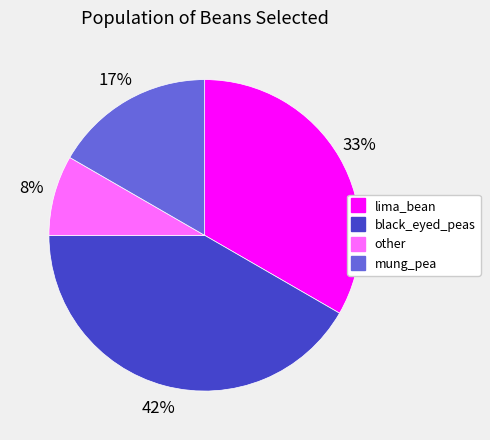

What is the ratio of the value at other to the value at mung_pea?

0.5